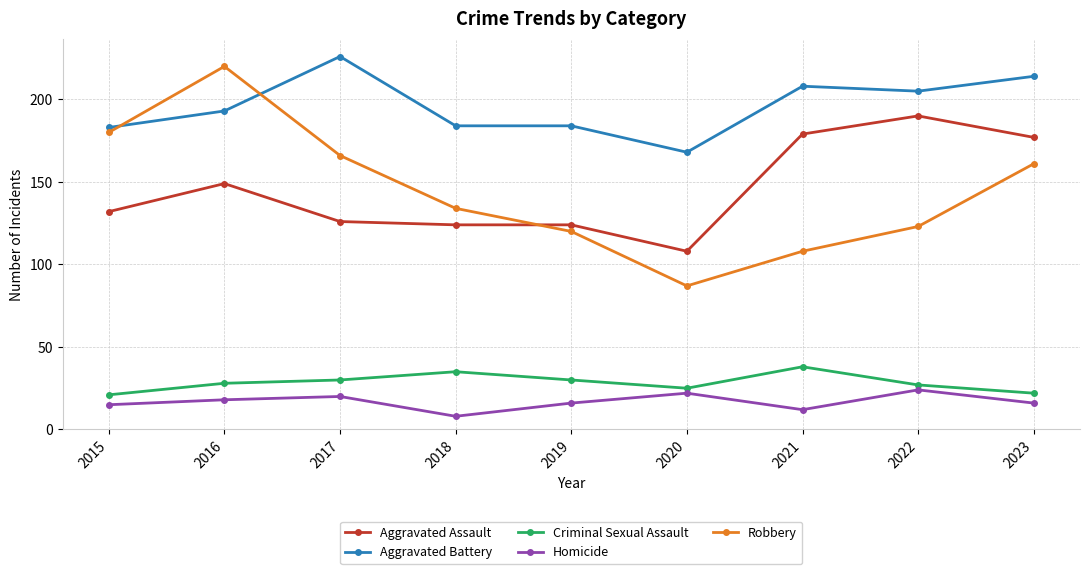

At 2016, list the series in order from smallest to largest.

Homicide, Criminal Sexual Assault, Aggravated Assault, Aggravated Battery, Robbery